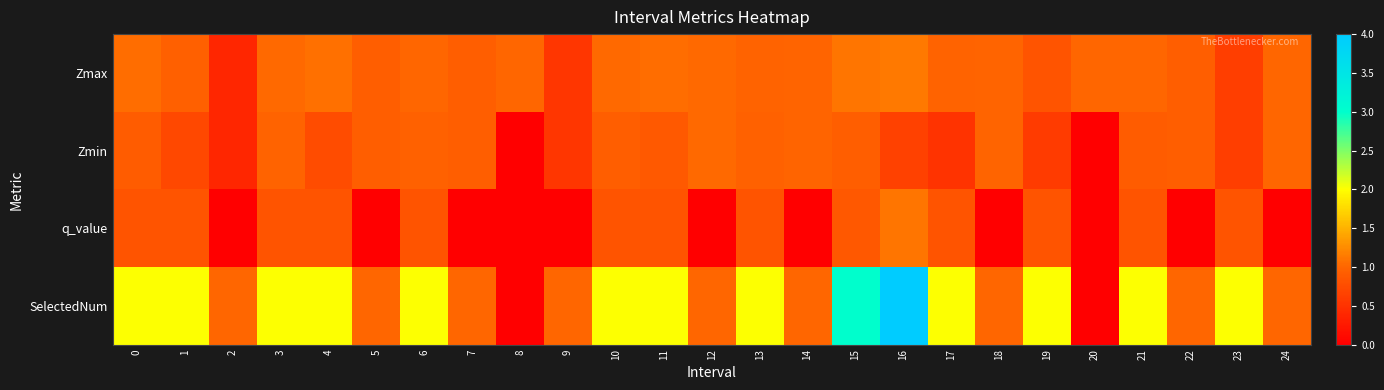

Rank the series by their maximum value, from lowest to highest.

row_1, row_2, row_0, row_3